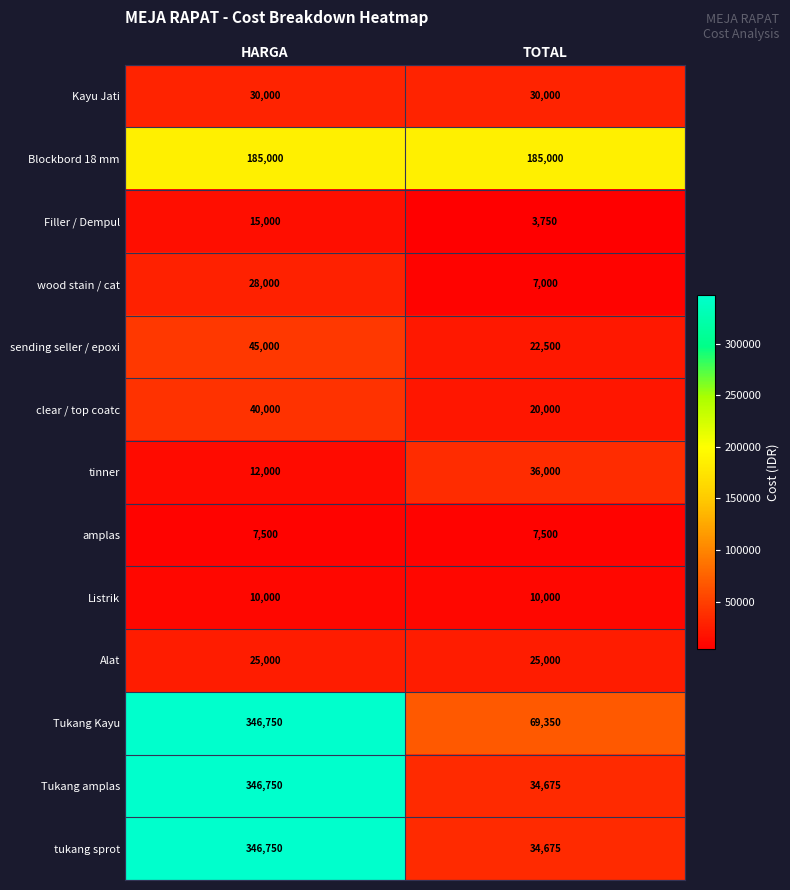

What is the sum of the Blockbord 18 mm values at TOTAL and HARGA?

370000